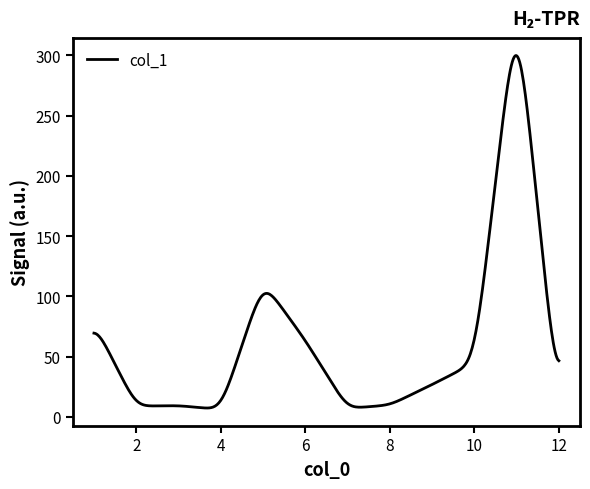

What is the greatest value displayed?

300.0